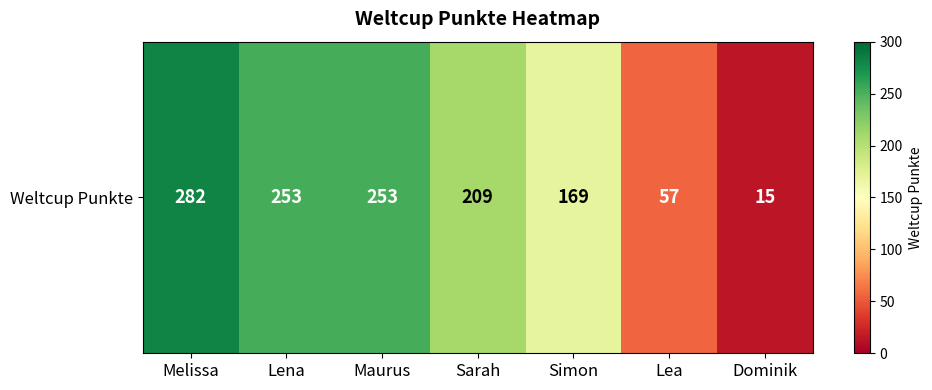

Reading left to right, transcribe all the data shown in this chart.

Melissa=282	Lena=253	Maurus=253	Sarah=209	Simon=169	Lea=57	Dominik=15